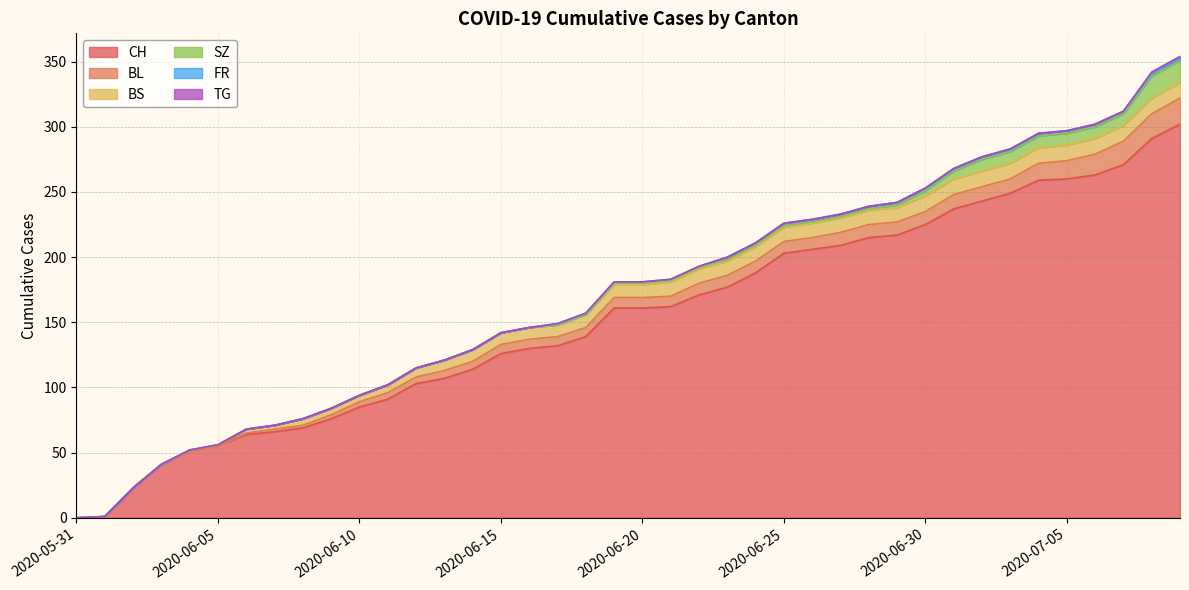

Reading right to left, what are all the values shown in this chart?

CH: 302	291	271	263	260	259	249	243	237	225	217	215	209	206	203	188	177	171	162	161	161	139	132	130	126	114	107	103	91	85	76	69	66	64	55	51	41	23	1	0
BL: 20	19	18	16	14	13	11	11	11	10	10	10	10	9	9	9	9	9	8	8	8	7	7	7	7	6	6	5	5	4	3	2	2	1	0	0	0	0	0	0
BS: 12	12	12	12	12	12	12	12	12	12	11	11	11	11	11	11	11	11	11	10	10	10	9	9	9	9	8	7	6	5	5	5	3	3	1	1	0	0	0	0
SZ: 17	17	9	9	9	9	9	9	6	4	2	1	1	1	1	1	1	1	1	1	1	0	0	0	0	0	0	0	0	0	0	0	0	0	0	0	0	0	0	0
FR: 2	2	2	2	2	2	2	2	2	2	2	2	2	2	2	2	2	1	1	1	1	1	1	0	0	0	0	0	0	0	0	0	0	0	0	0	0	0	0	0
TG: 1	1	0	0	0	0	0	0	0	0	0	0	0	0	0	0	0	0	0	0	0	0	0	0	0	0	0	0	0	0	0	0	0	0	0	0	0	0	0	0